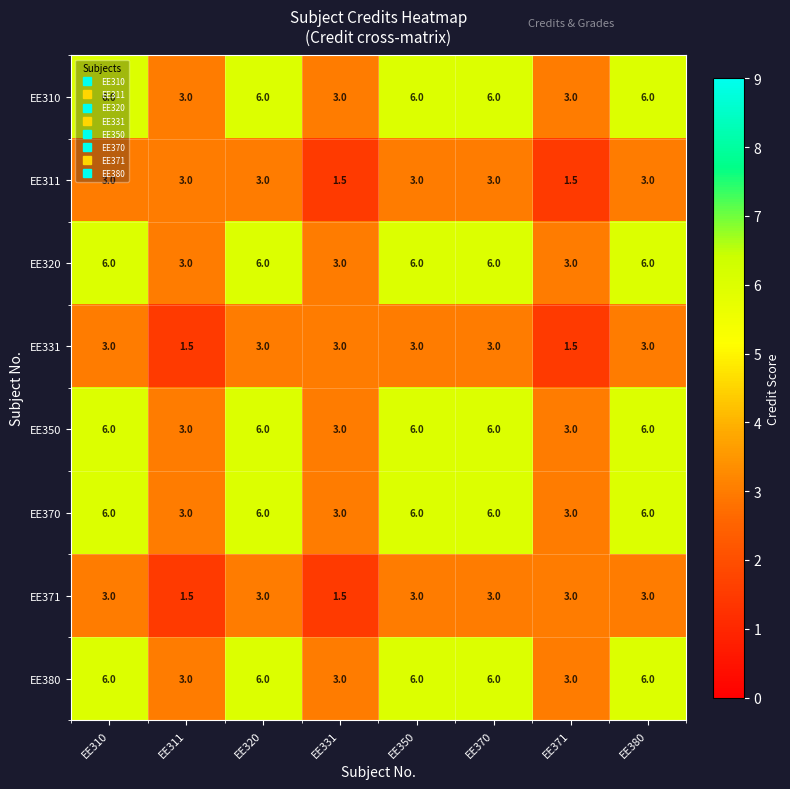

Is the value of EE371 at EE331 greater than the value of EE310 at EE380?

No